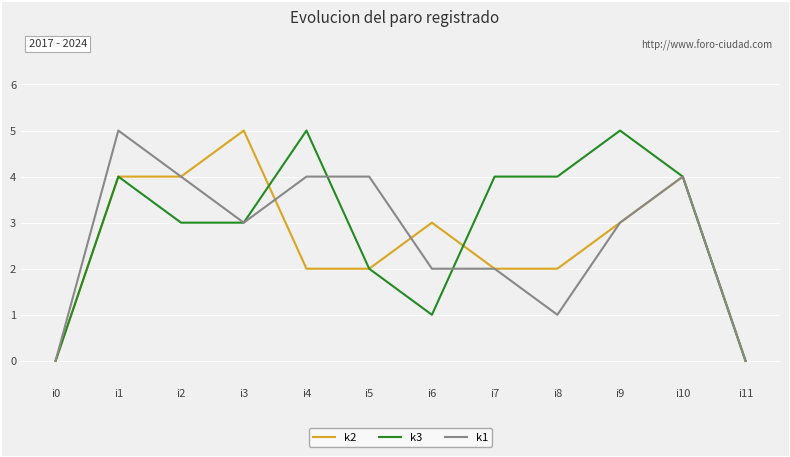

Is the value of k3 at i8 greater than the value of k2 at i7?

Yes